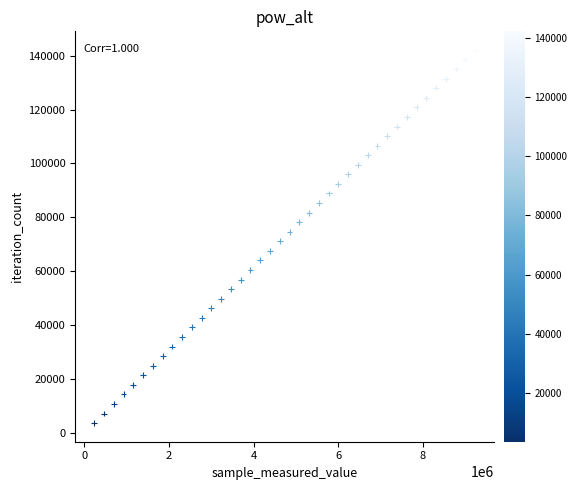

What is the range of X values (max minus min)?

9009390